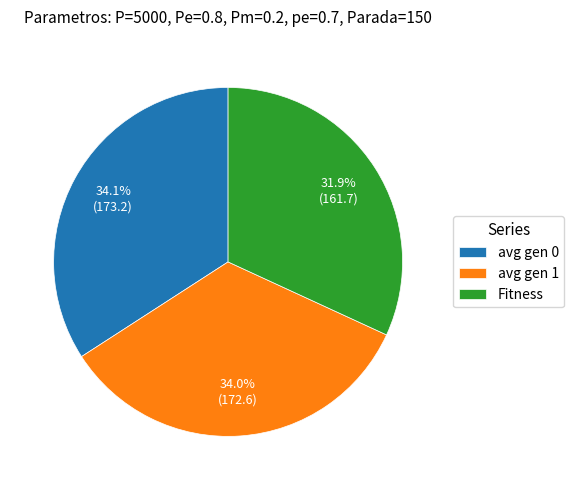

Which slice is the smallest?

Fitness